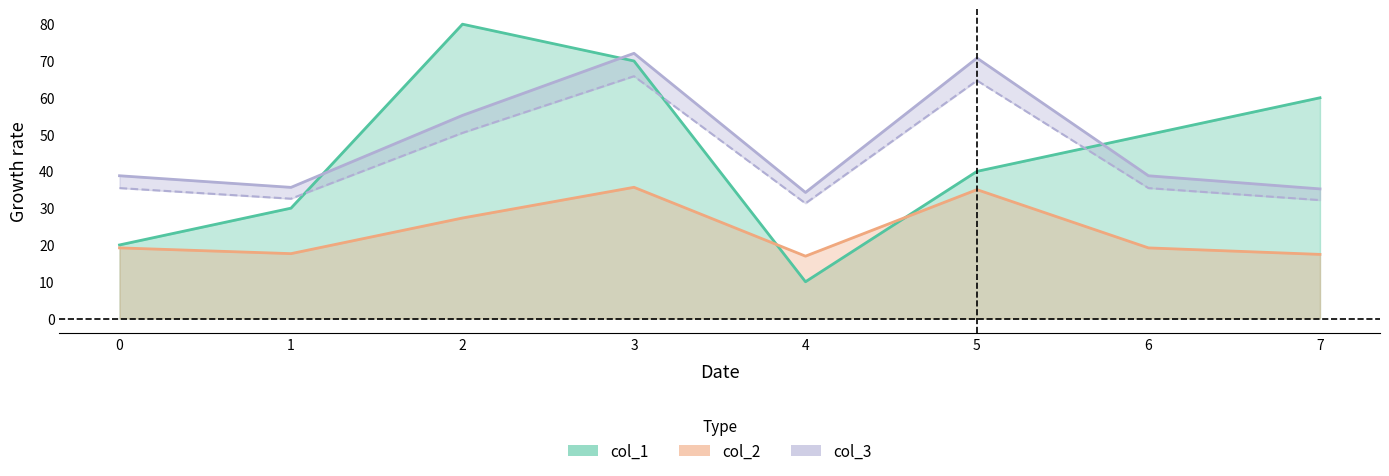

What is the highest value of the col_1 series?

80.0